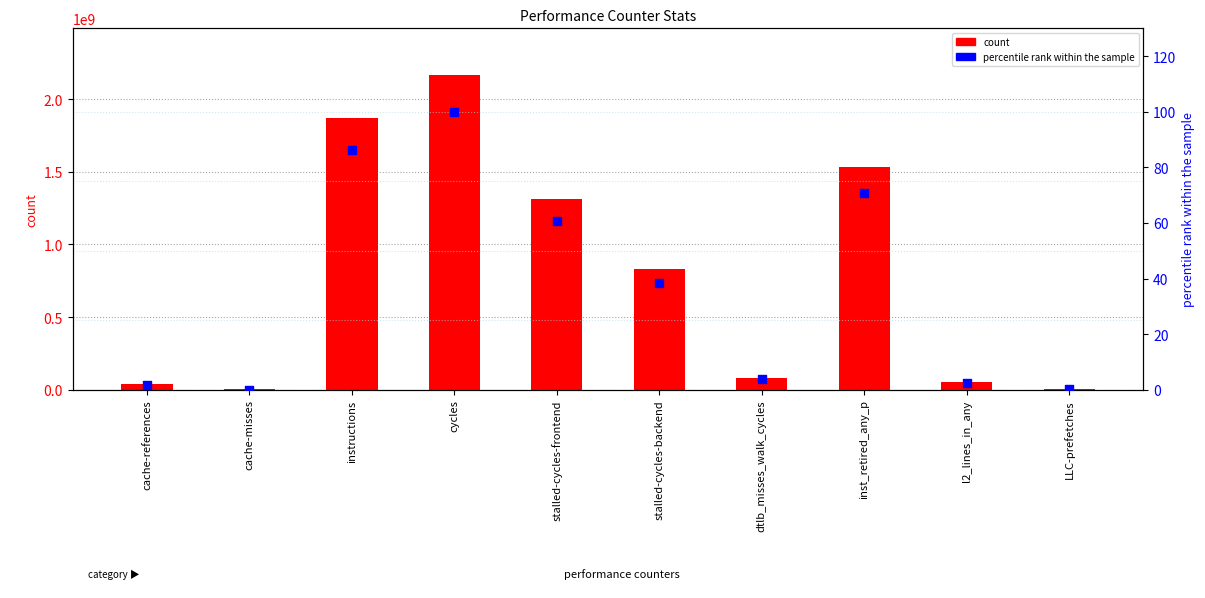

Which series contains the lowest Y value?

percentile rank within the sample